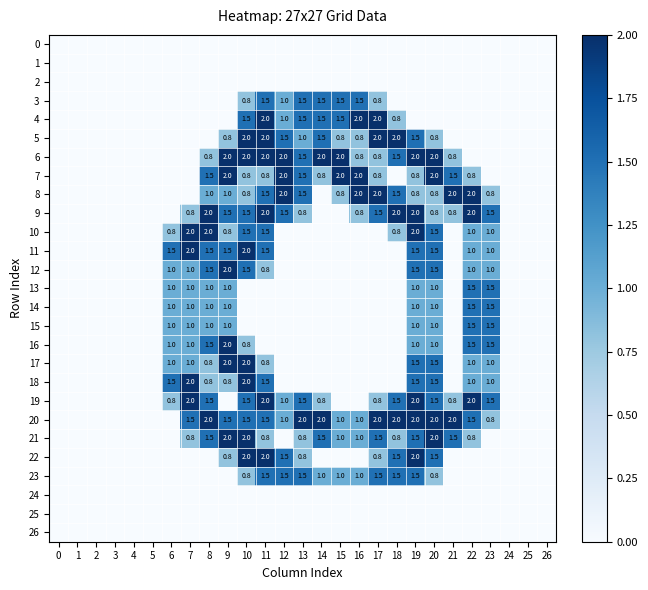

The 6 series shows 1.5 at 13. True or false?

True